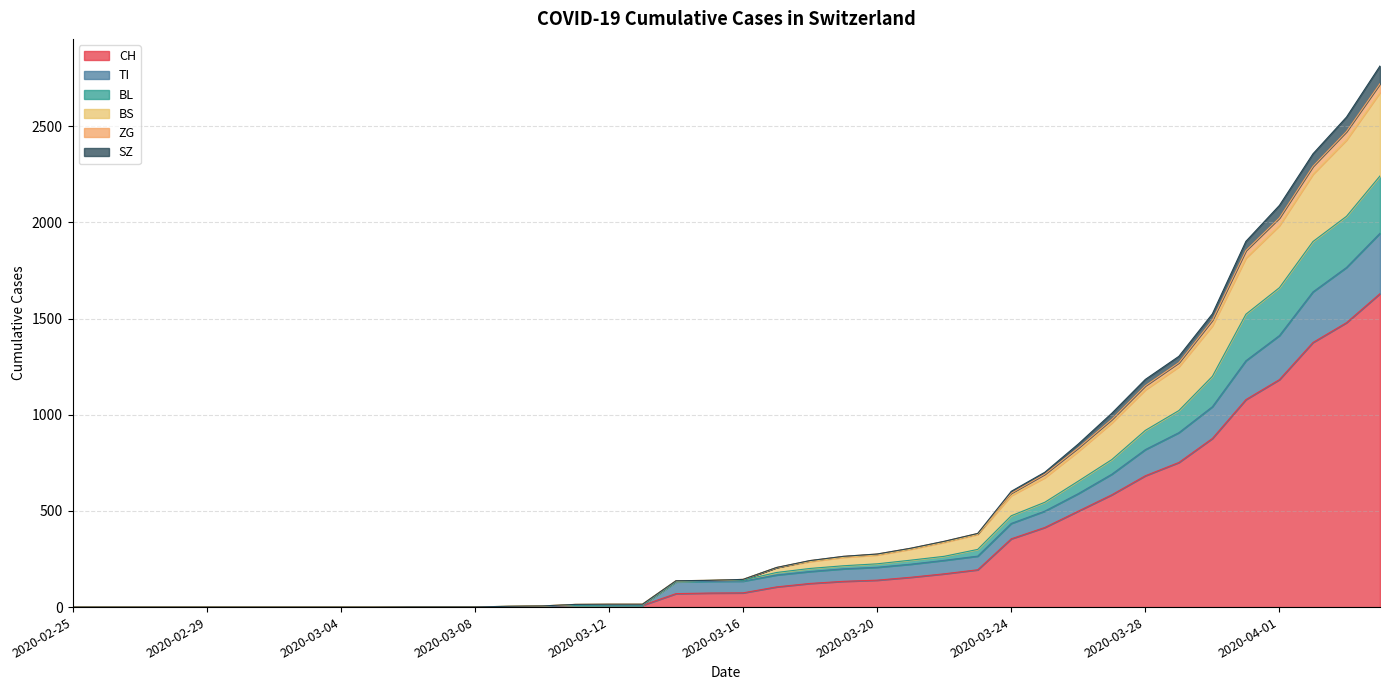

True or false: ZG and SZ intersect in this chart.

False